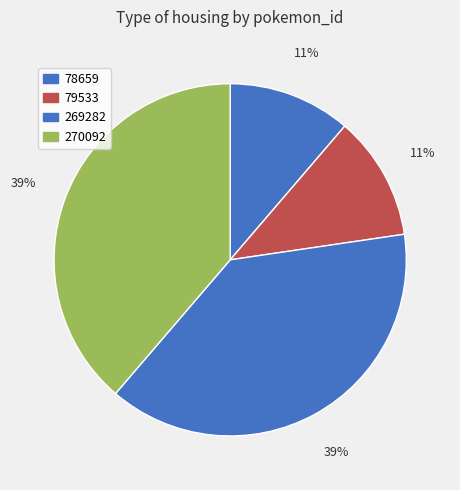

To the nearest percent, what is the combined percentage of 269282 and 79533?

50%